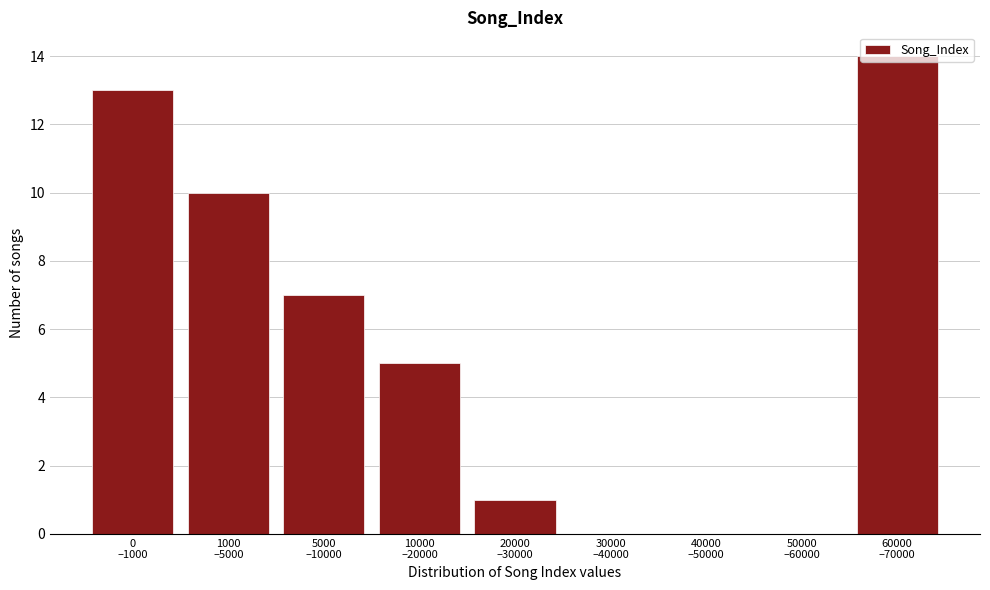

What is the sum of all values?

50